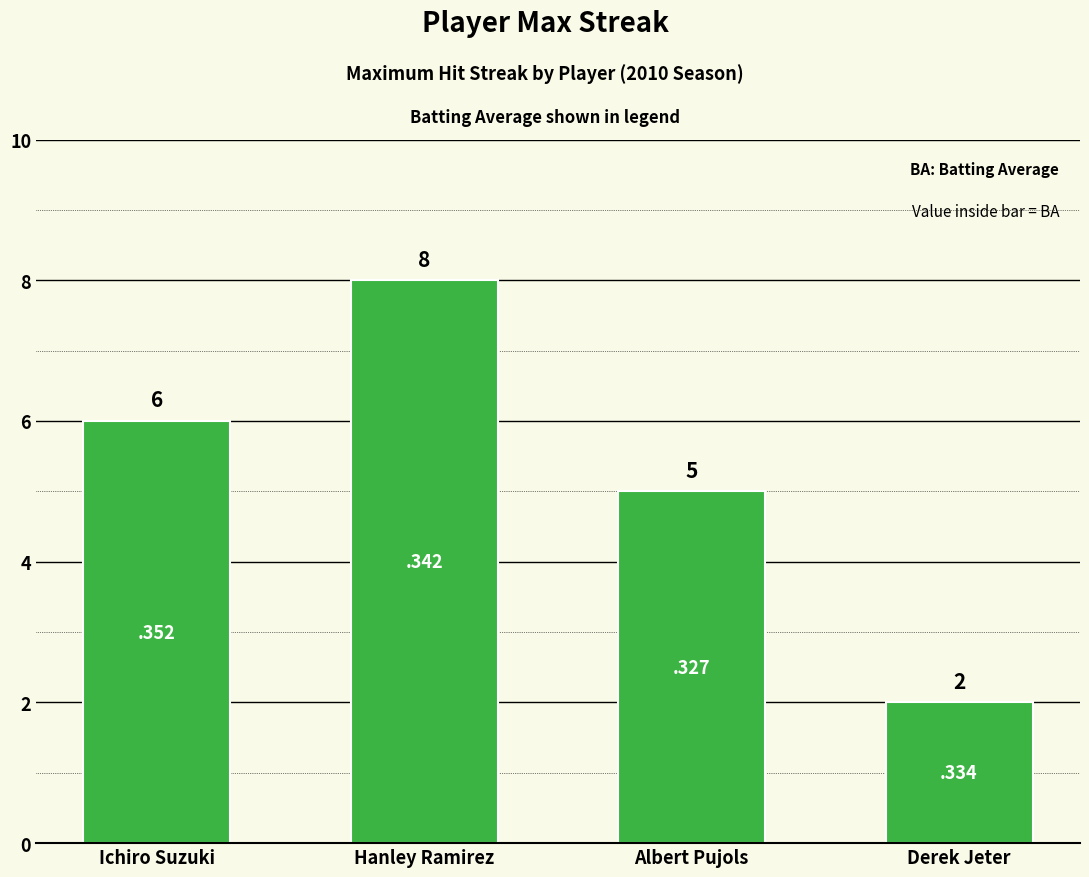

What is the label of the 1st bar from the right?

Derek Jeter